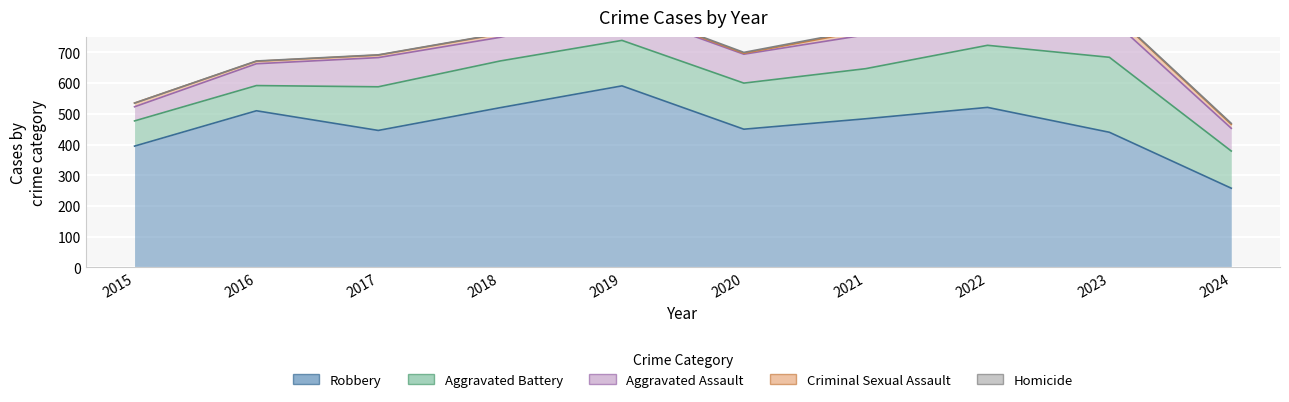

Which category has the highest value in the Homicide series?

2022